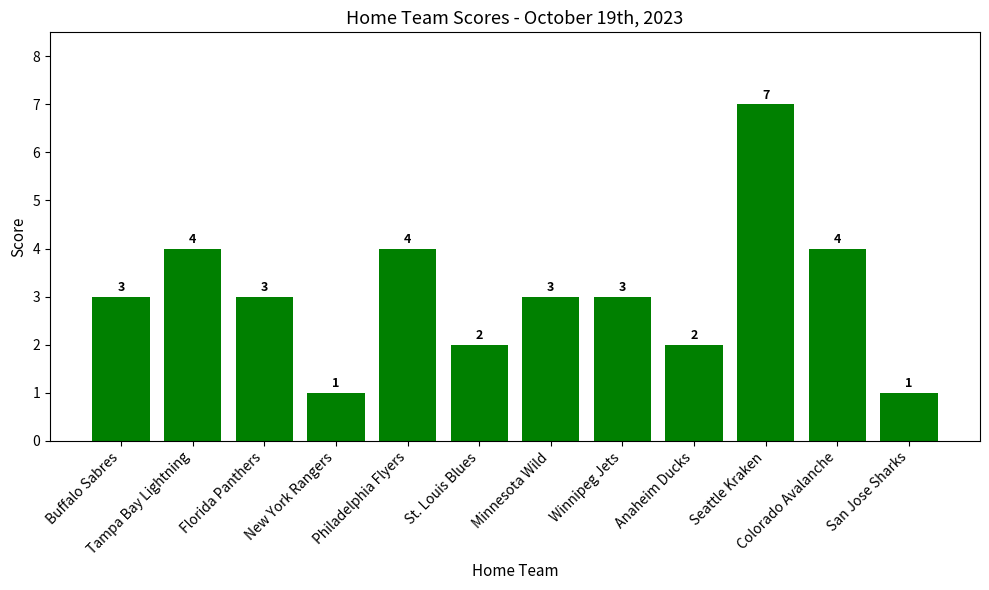

What is the approximate value at Colorado Avalanche?

4